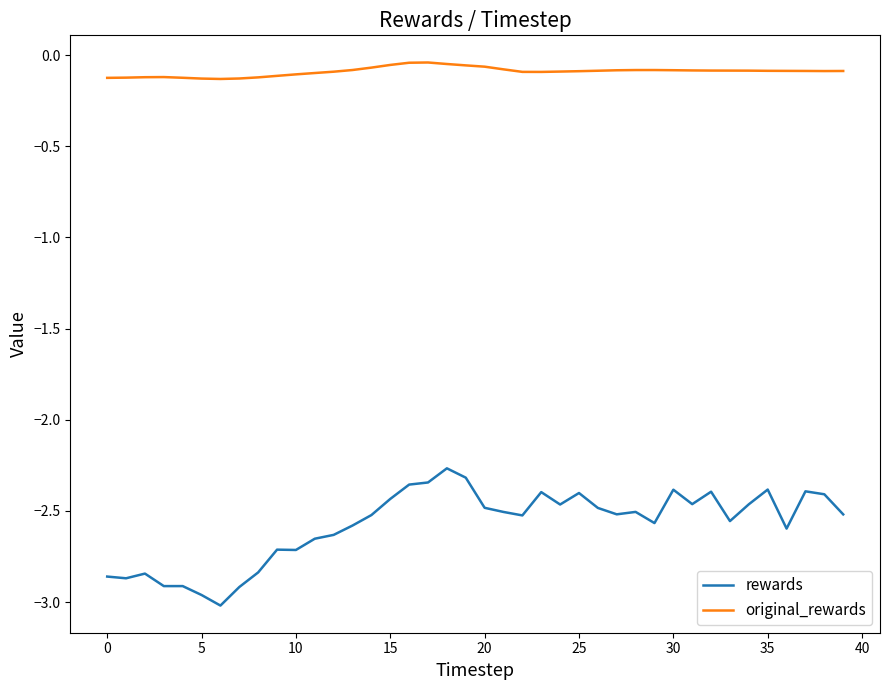

Which series has the largest range (max minus min)?

rewards